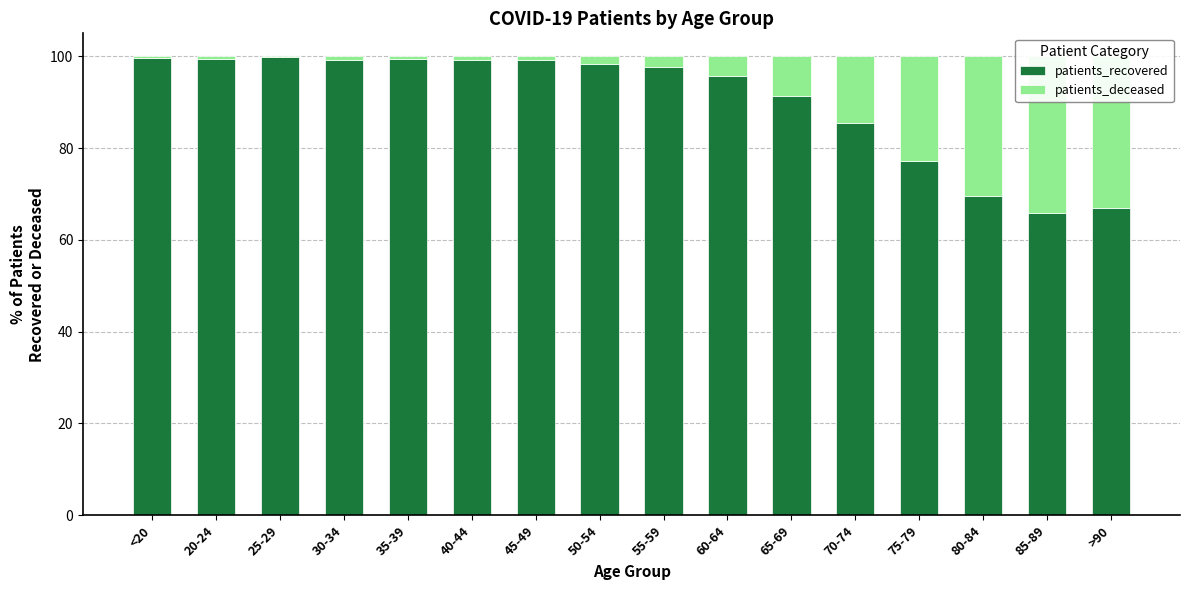

What are all the series names shown in the legend?

patients_recovered, patients_deceased